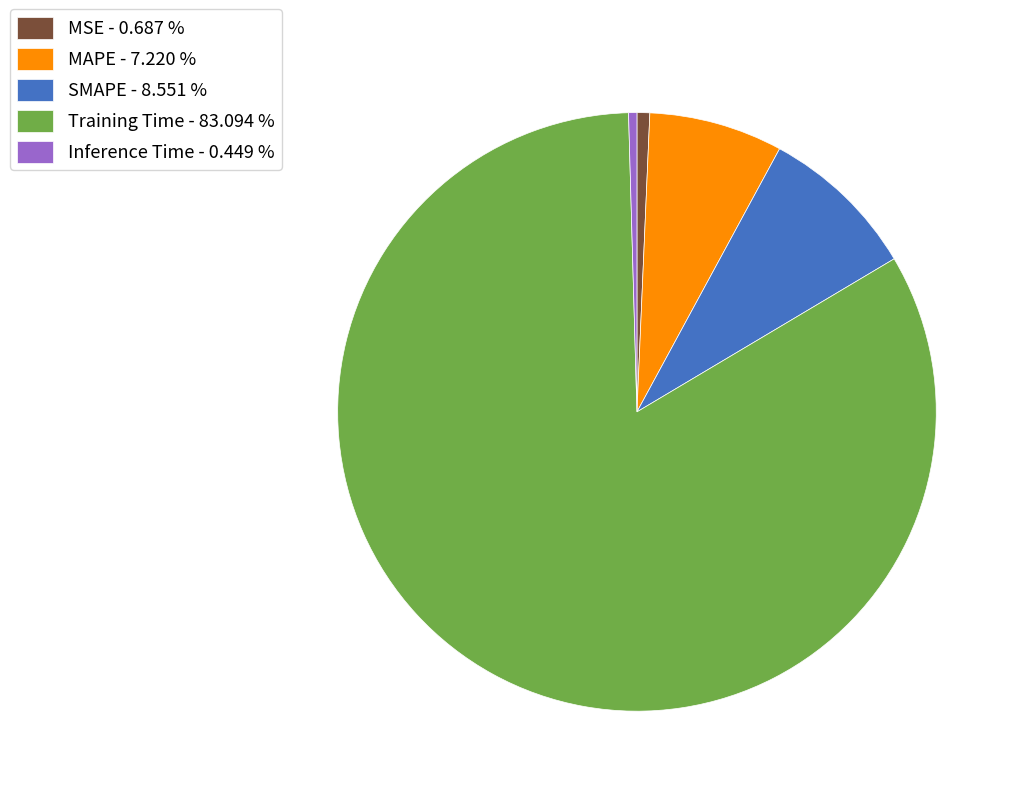

Is there a majority slice in this chart?

Yes